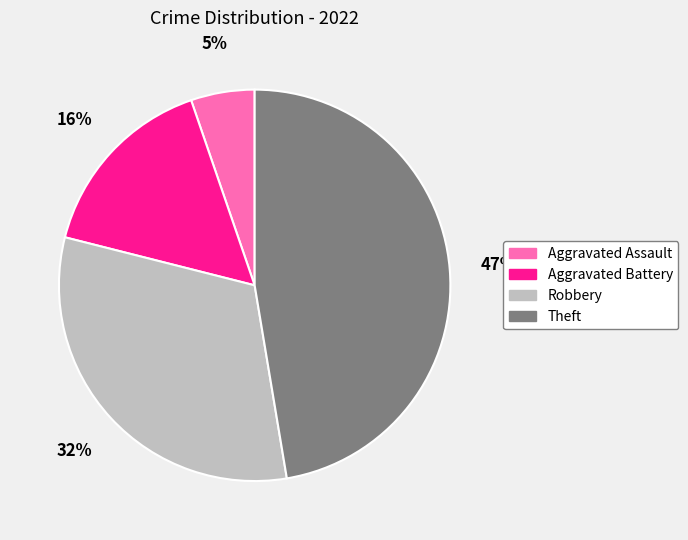

The Theft slice represents 57% of the pie. True or false?

False